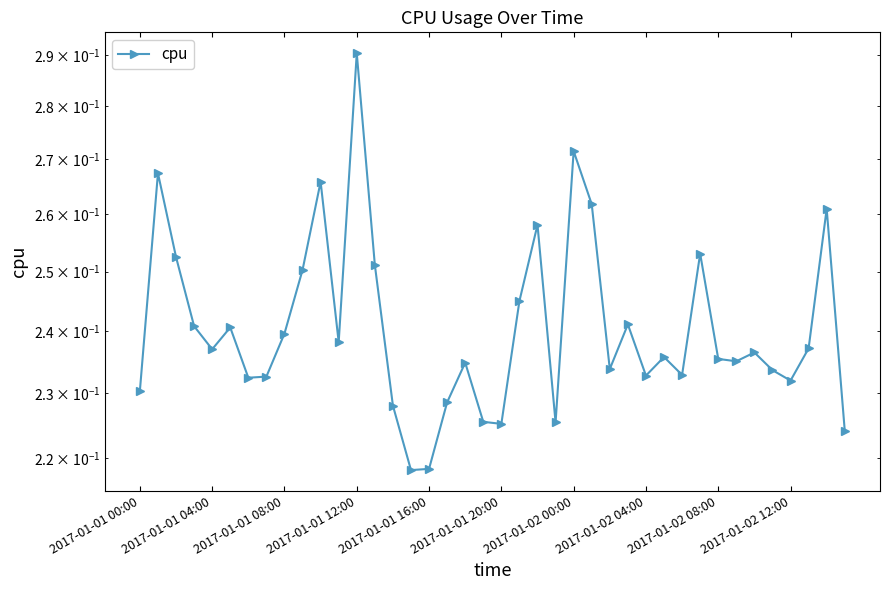

What is the difference between the second highest and minimum values?

0.1